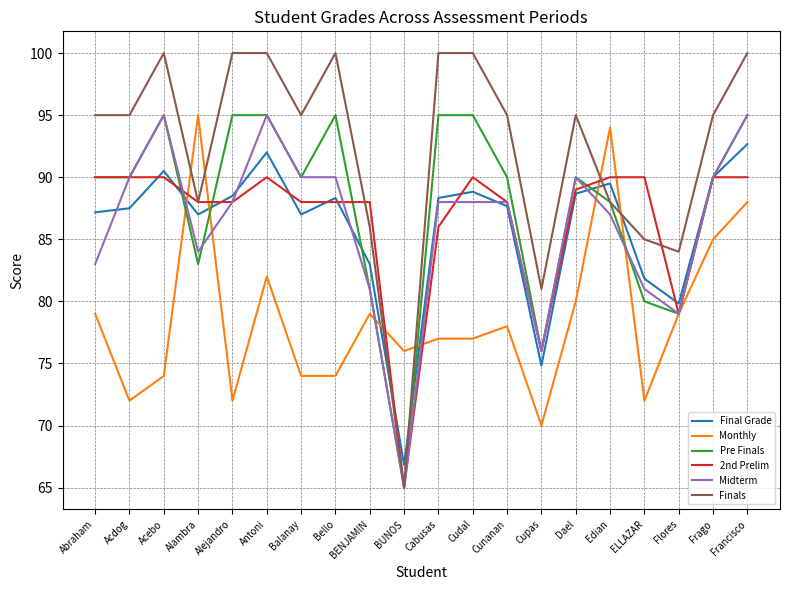

At which label does 2nd Prelim first exceed 89?

Abraham